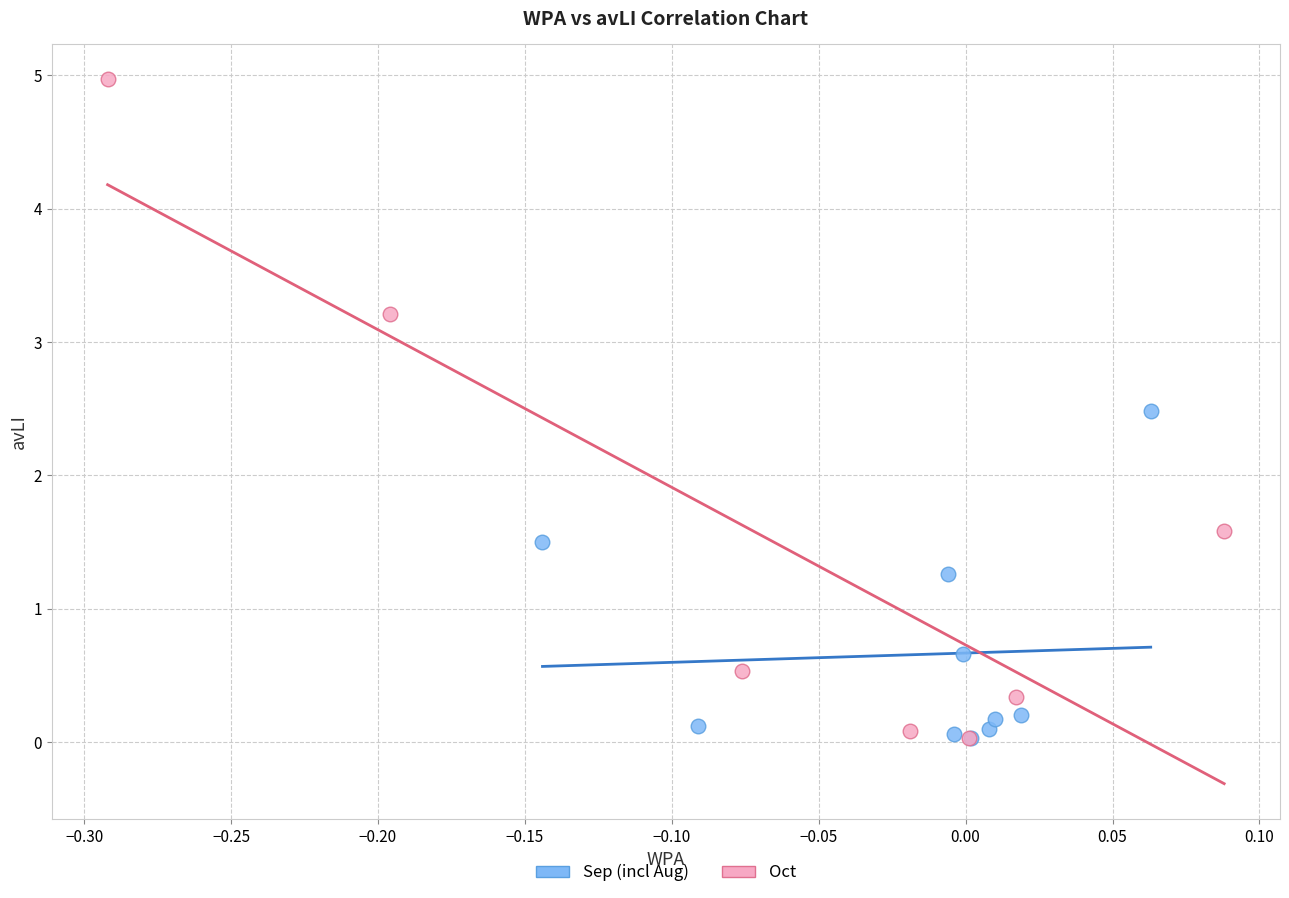

Which series has the largest Y range (max minus min)?

Oct